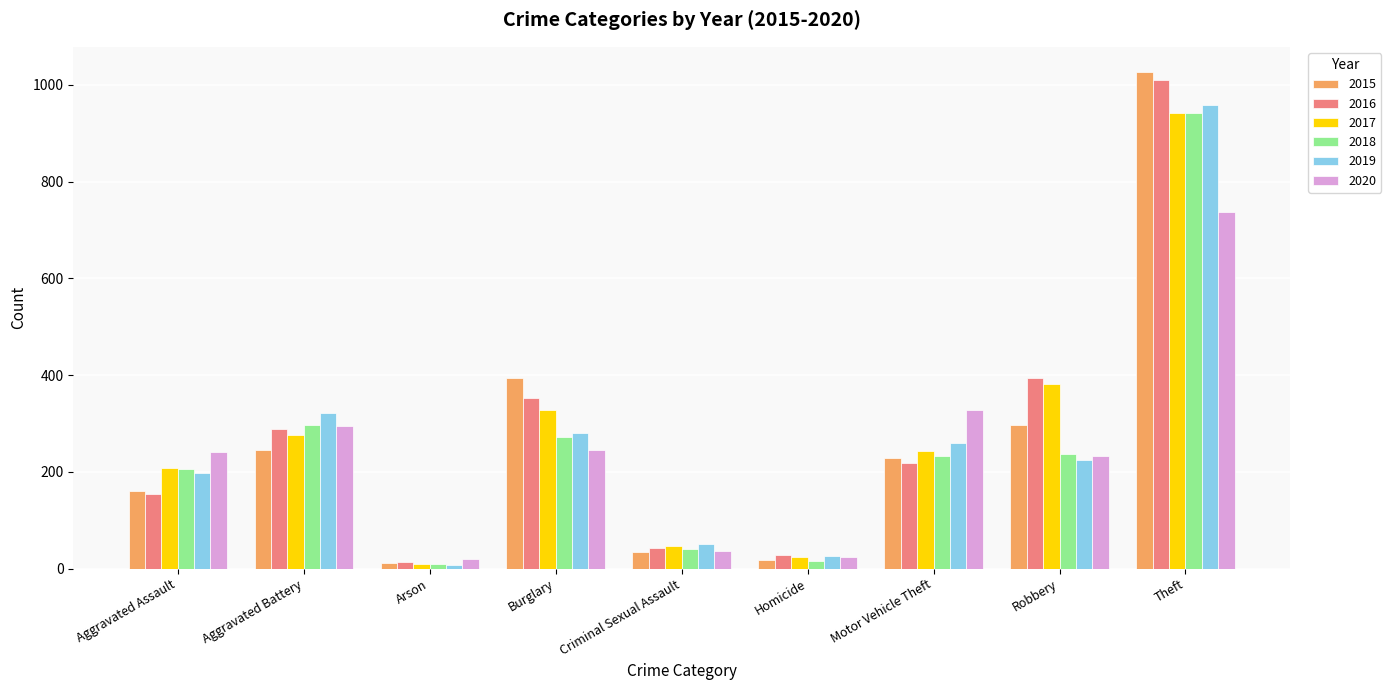

What is the sum of all 2016 values?

2500